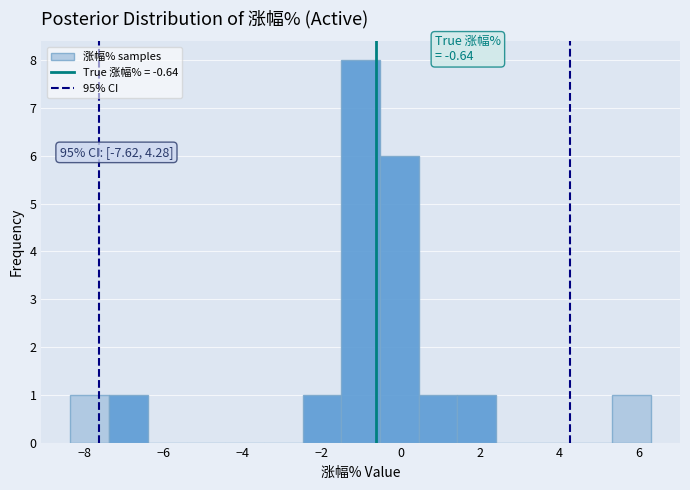

Over which range of the x-axis is the bar tallest?

-1.6 to -0.6